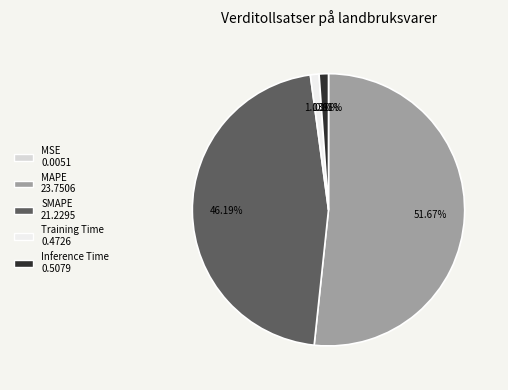

Is it true that Inference Time is 1% of the pie?

True